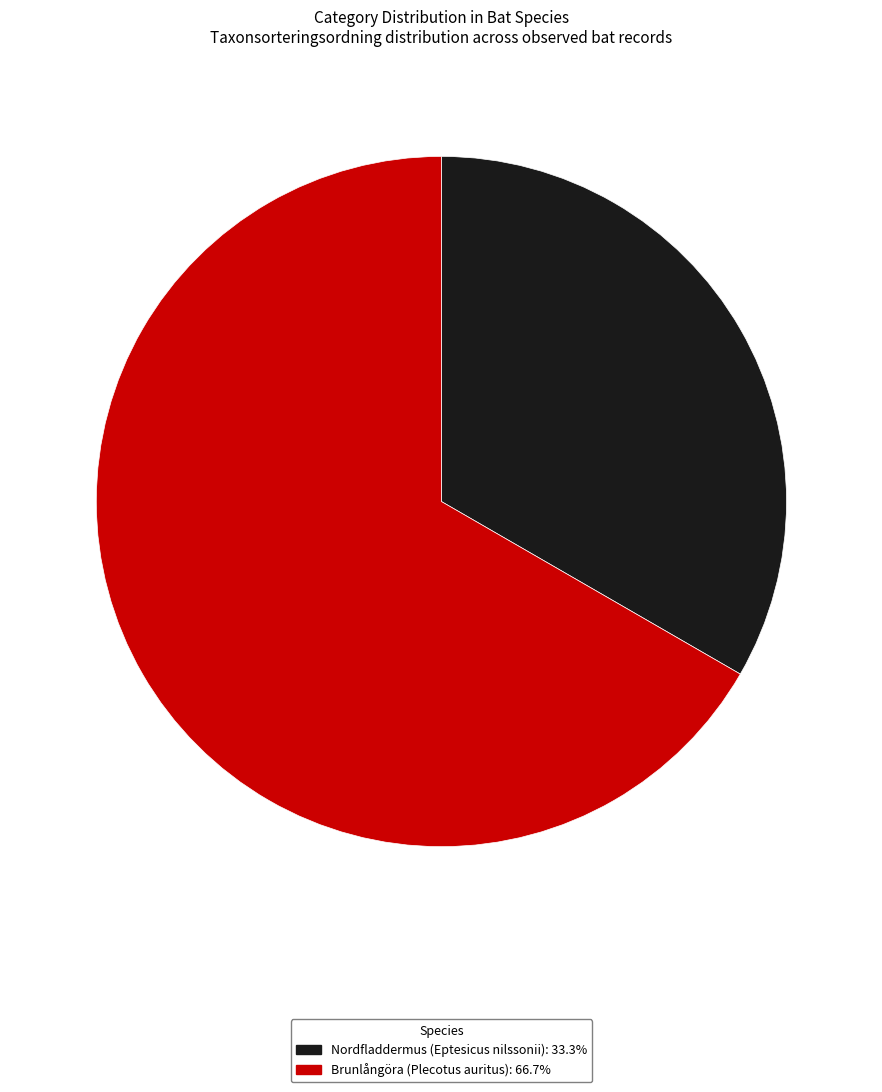

Do Nordfladdermus (Eptesicus nilssonii) and Brunlångöra (Plecotus auritus) together represent more than half of the pie?

Yes